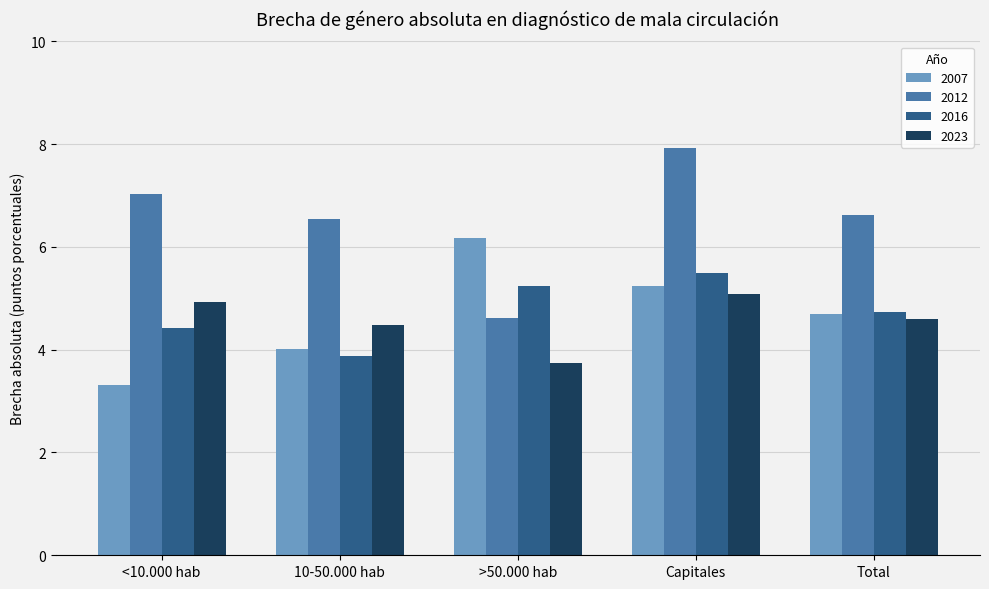

What is the difference between the 2023 values at >50.000 hab and Total?

0.8